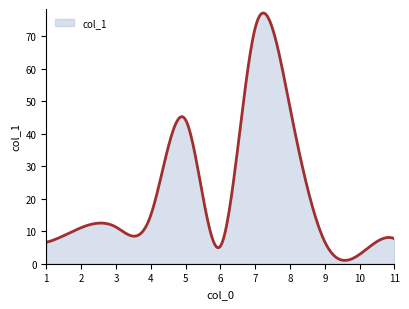

What is the maximum value shown in the chart?

77.2